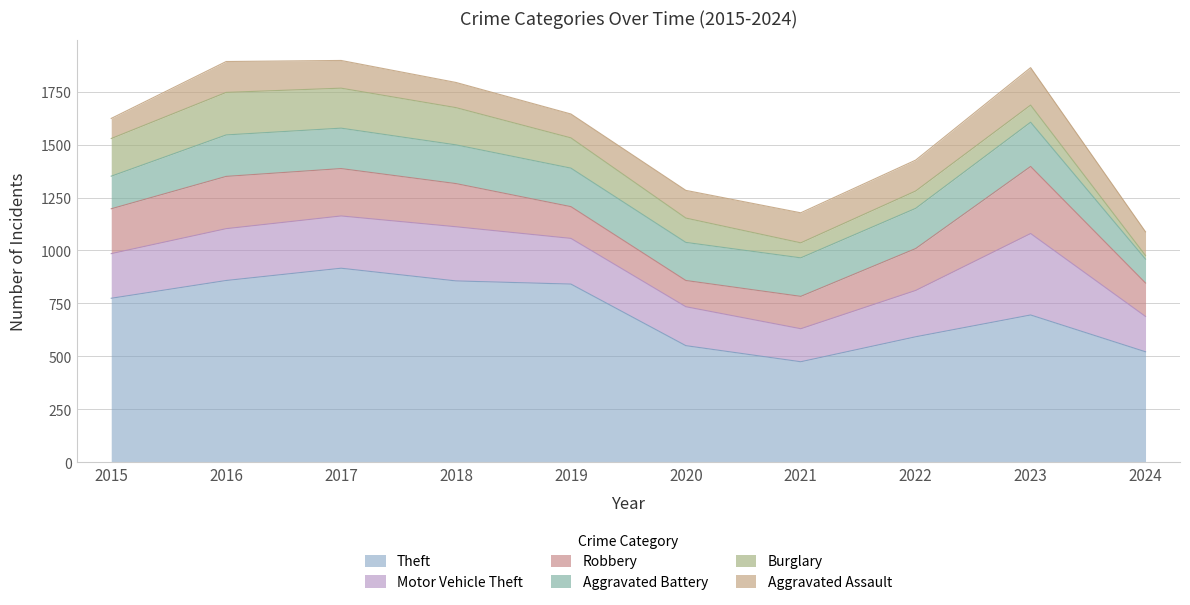

At which category is the sum across all series the highest?

2017